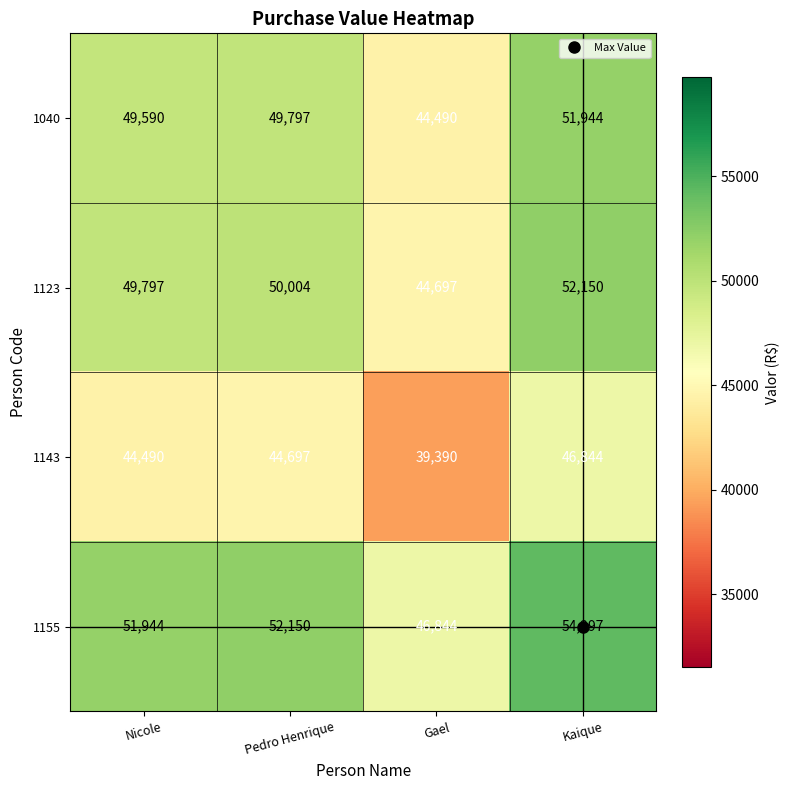

What is the sum of all 1143 values?

175421